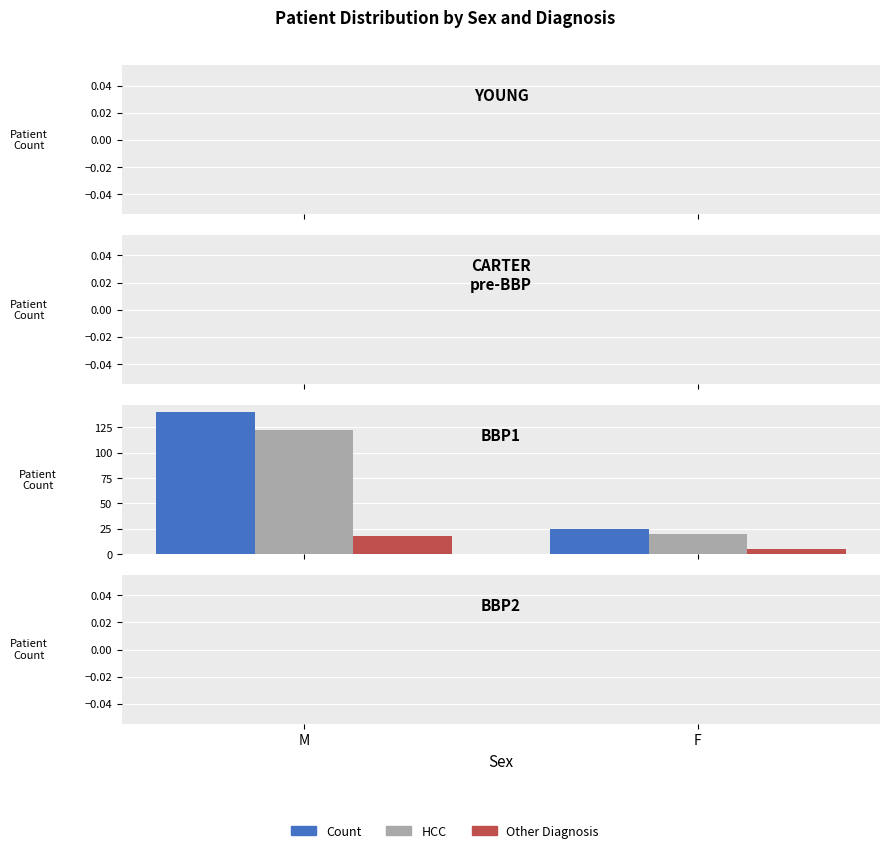

Reading left to right, list all the values displayed in this chart.

Count: 140	25
HCC: 122	20
Other Diagnosis: 18	5